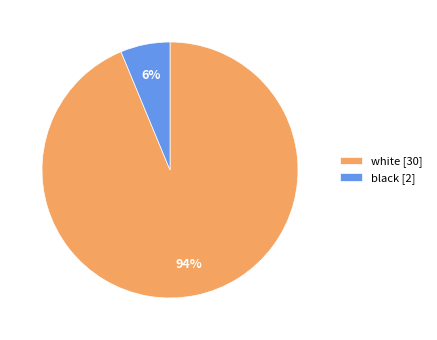

To the nearest percent, what is the average slice percentage?

50%